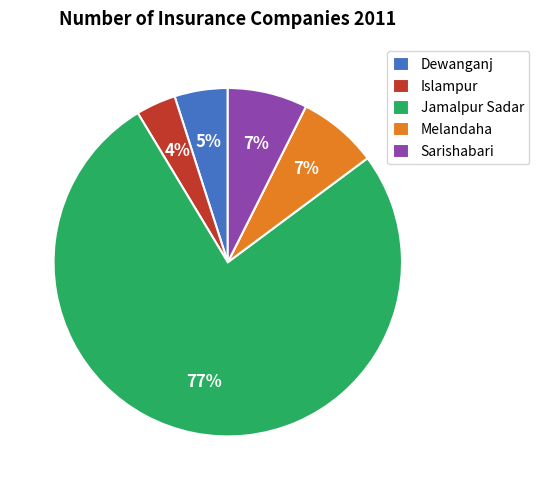

Which slice is the smallest?

Islampur